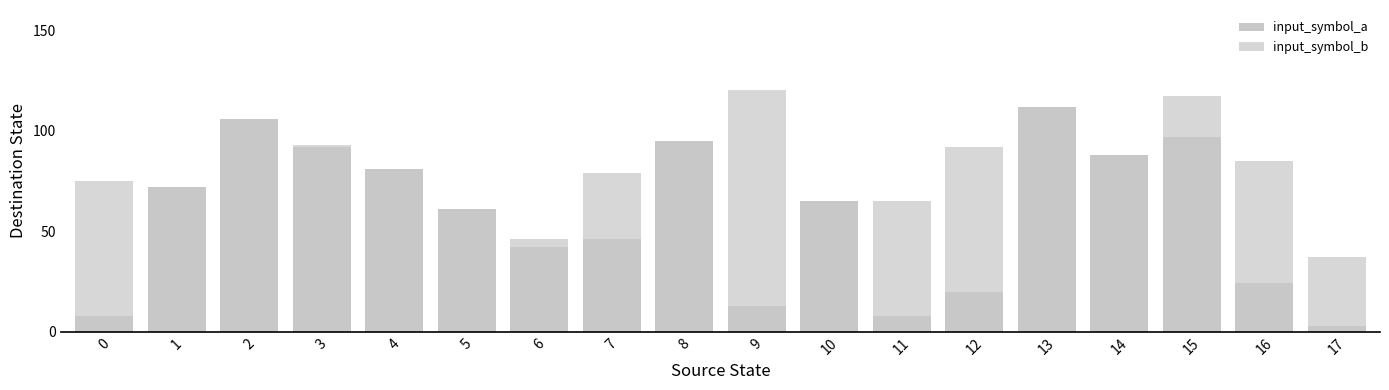

At 2, list the series in order from largest to smallest.

input_symbol_a, input_symbol_b